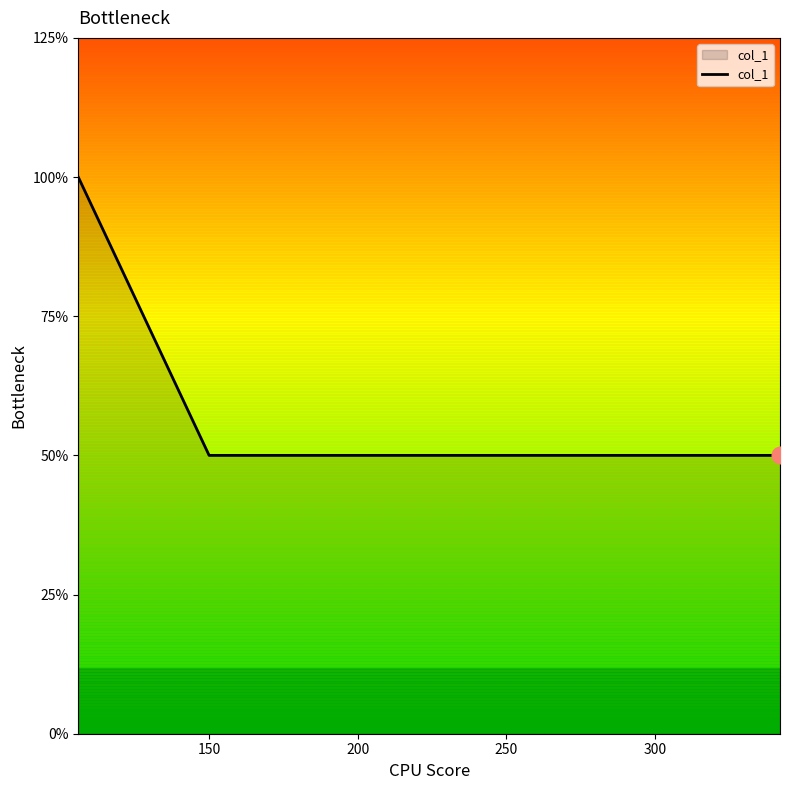

What is the sum of all values?

12